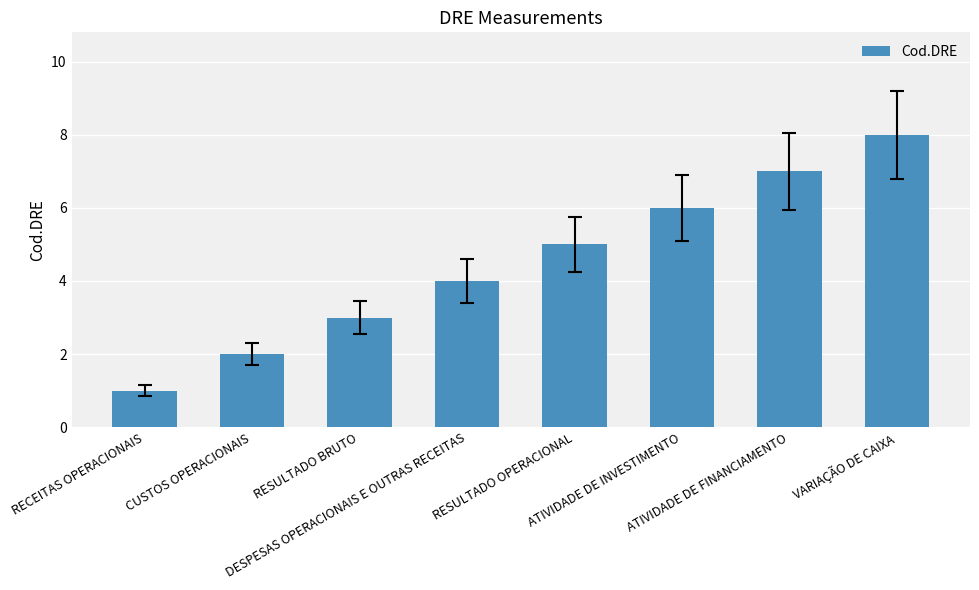

What is the value of the 7th bar from the left?

7